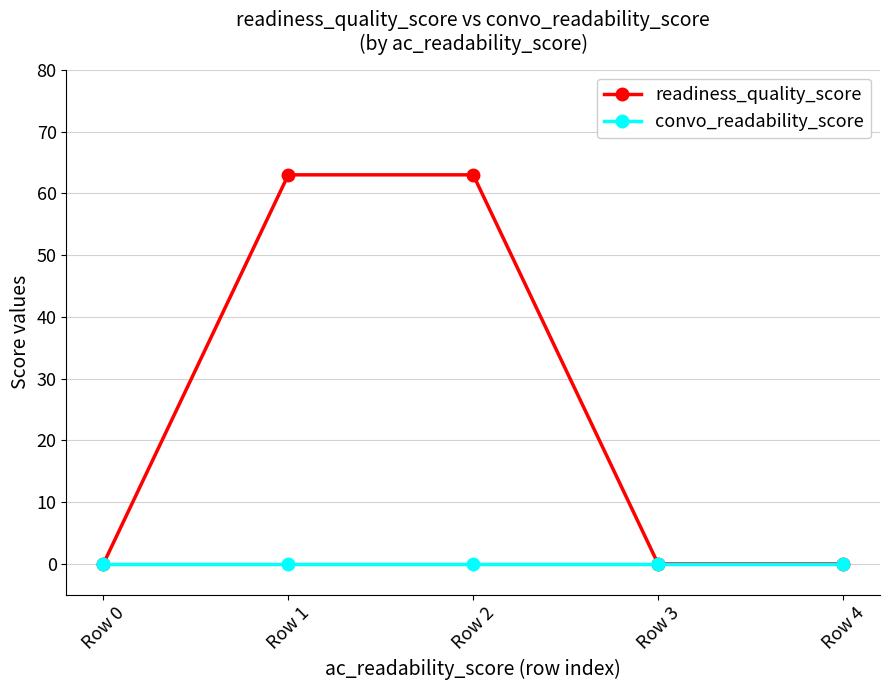

What is the greatest value displayed?

63